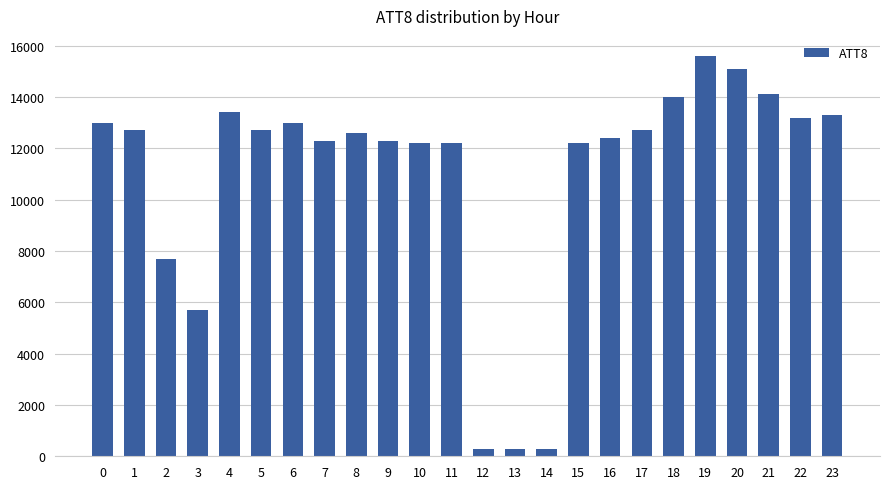

Reading right to left, list all the values displayed in this chart.

23=13300	22=13200	21=14100	20=15100	19=15600	18=14000	17=12700	16=12400	15=12200	14=300	13=300	12=300	11=12200	10=12200	9=12300	8=12600	7=12300	6=13000	5=12700	4=13400	3=5700	2=7700	1=12700	0=13000